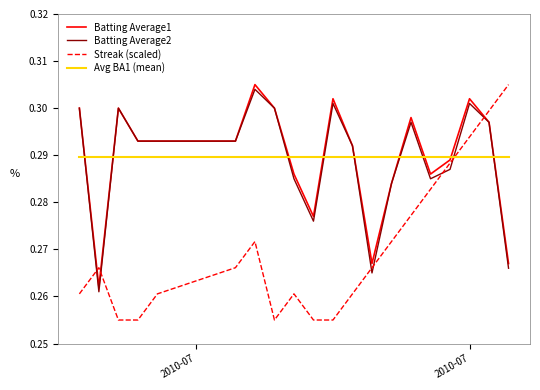

Which series has the widest spread of values?

Streak (scaled)